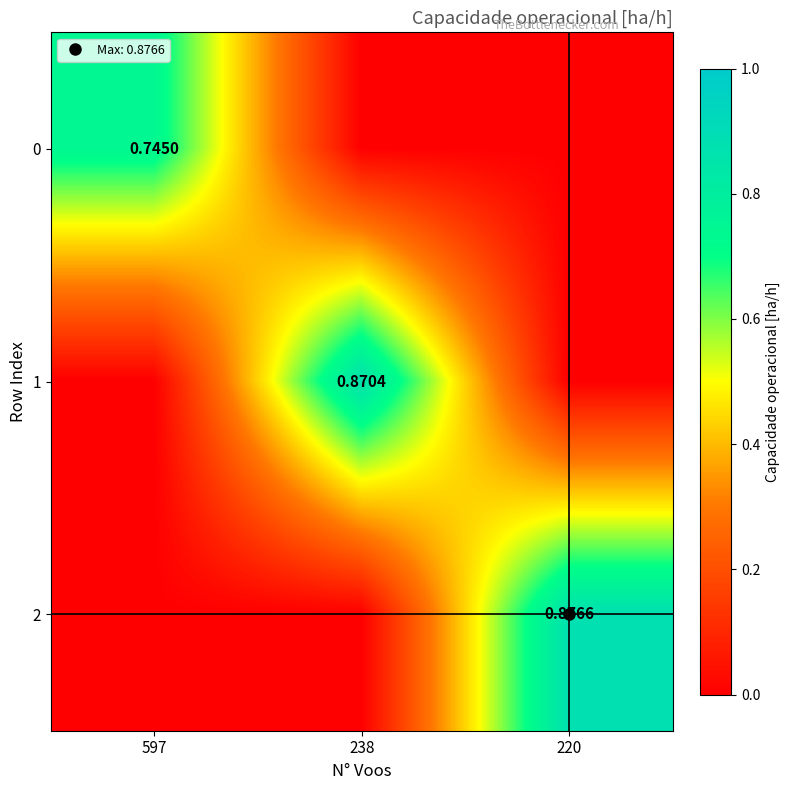

True or false: 0 has a value of 0.4 at 238.

False